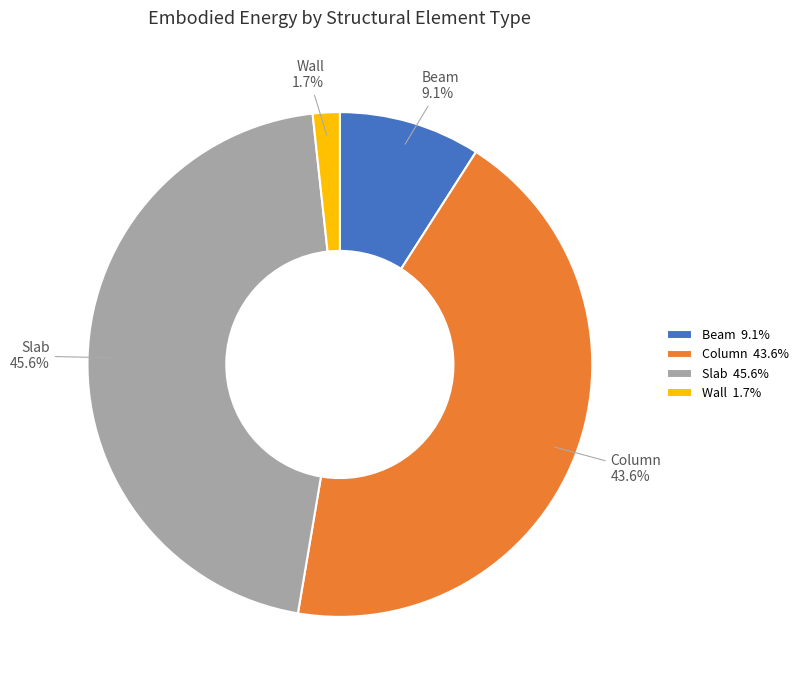

What percentage is the Wall slice, to the nearest percent?

2%